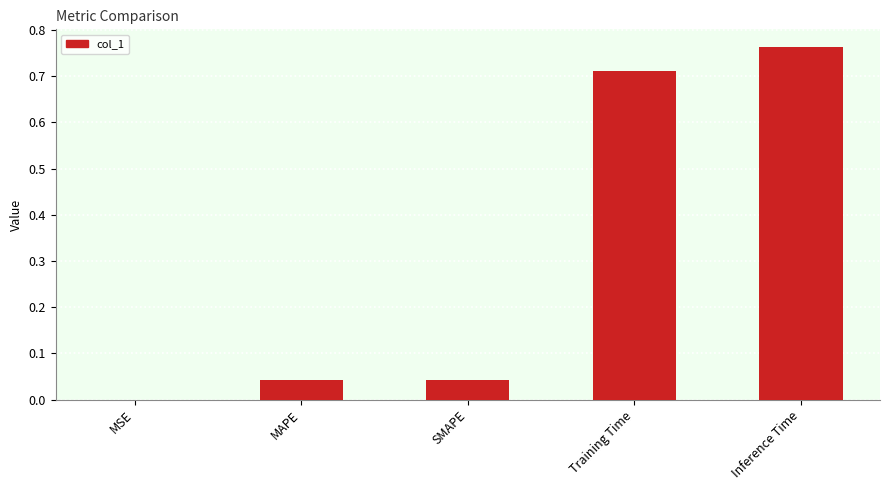

Is it true that the value at MSE is 0.0?

True